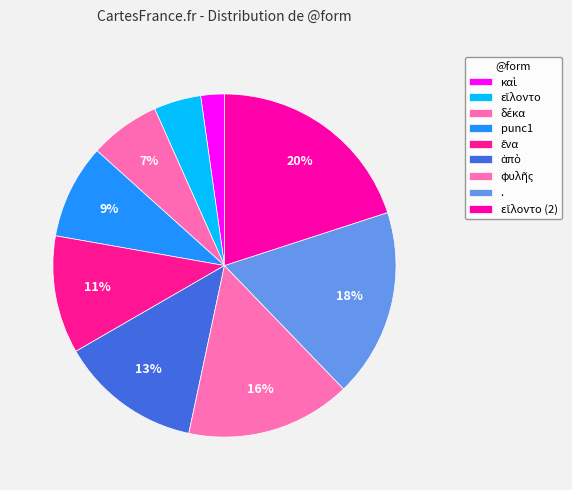

Count the number of slices in the pie.

9